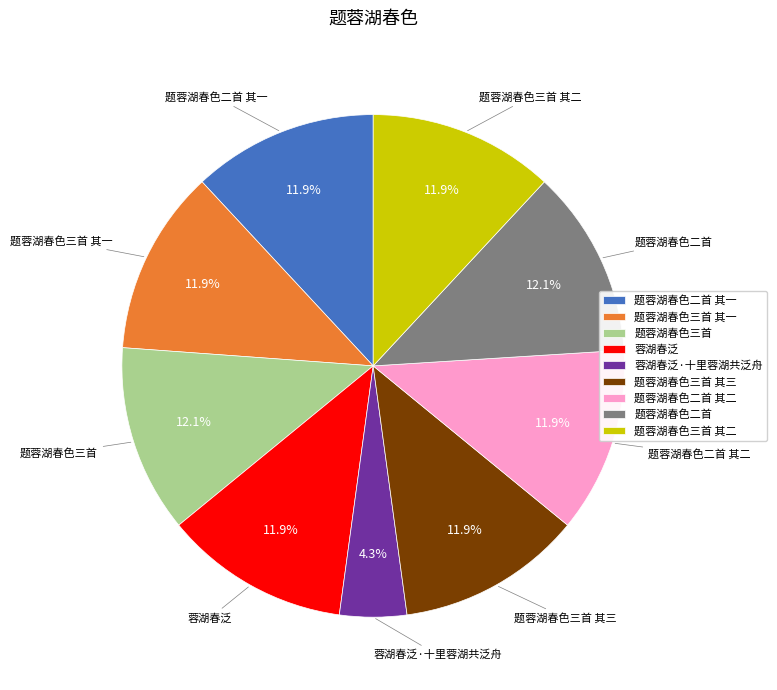

Do 题蓉湖春色二首 其二 and 题蓉湖春色二首 其一 together represent more than half of the pie?

No